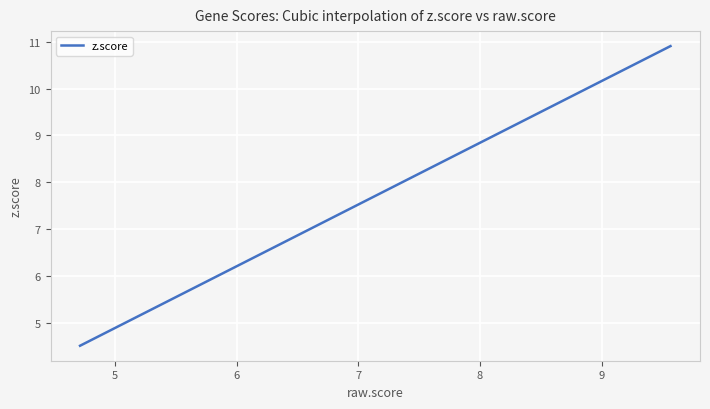

What is the difference between the maximum and minimum values?

6.4